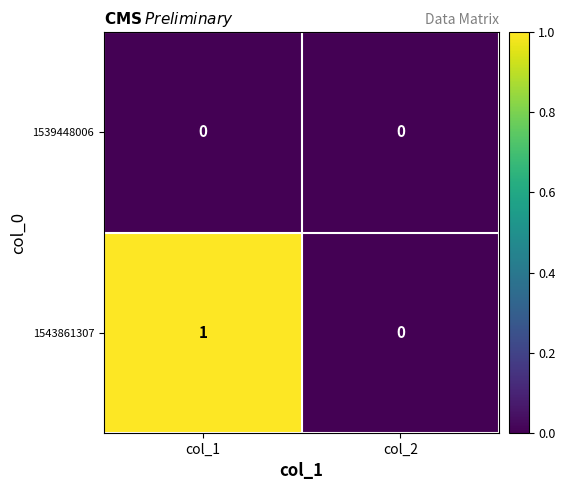

At which category does the chart reach its peak across all series?

col_1